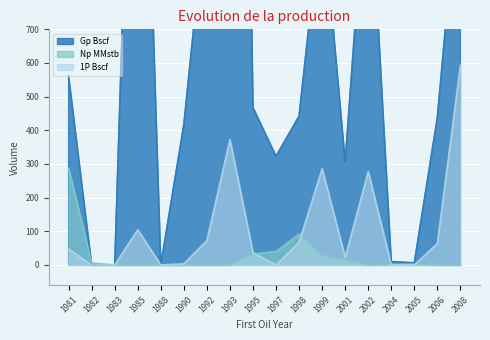

Which series has the widest spread of values?

Gp Bscf